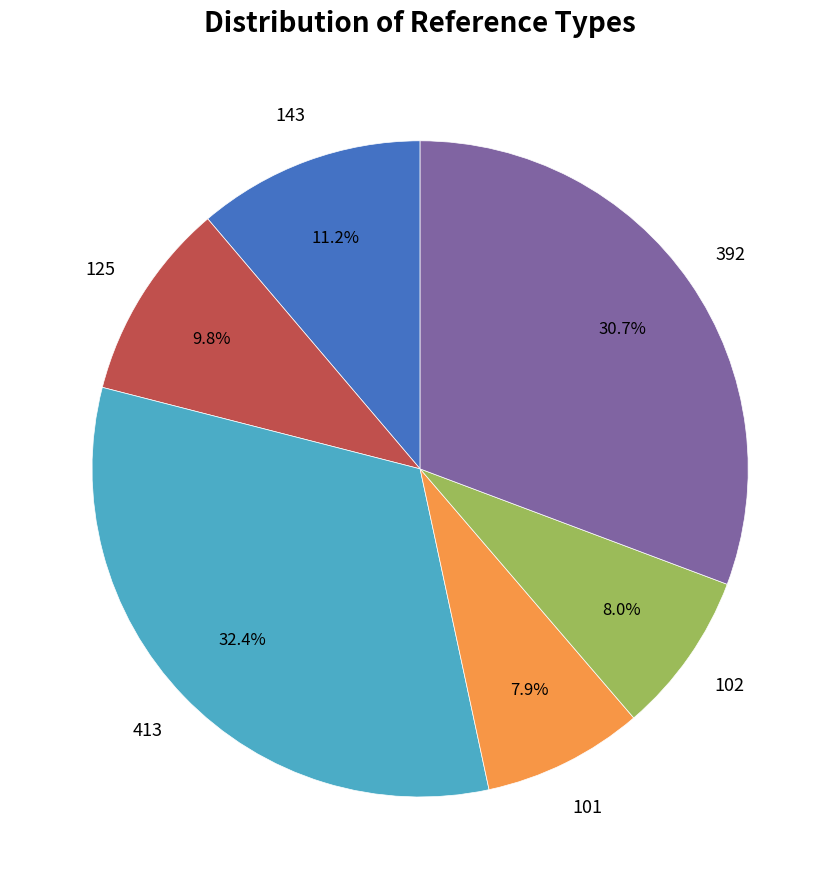

How many slices are in this pie chart?

6